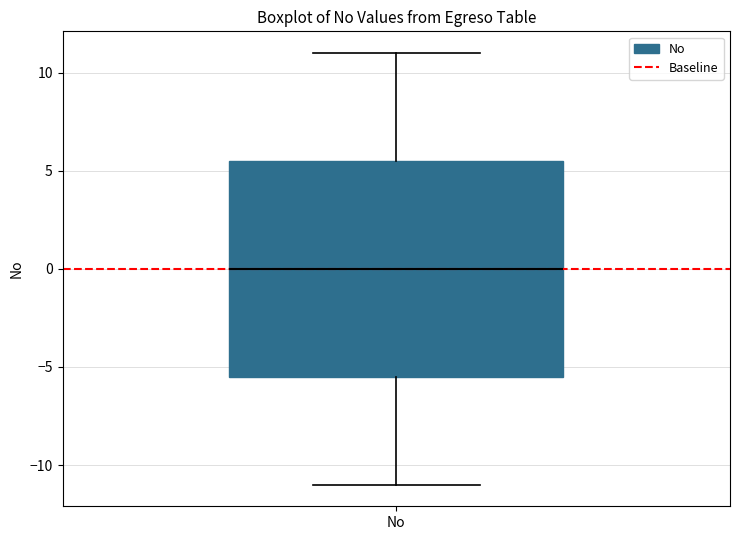

Where does the lower whisker of the box for No end on the y-axis? The values are not printed on the chart, so give them approximately, as read against the axis.

-11.0